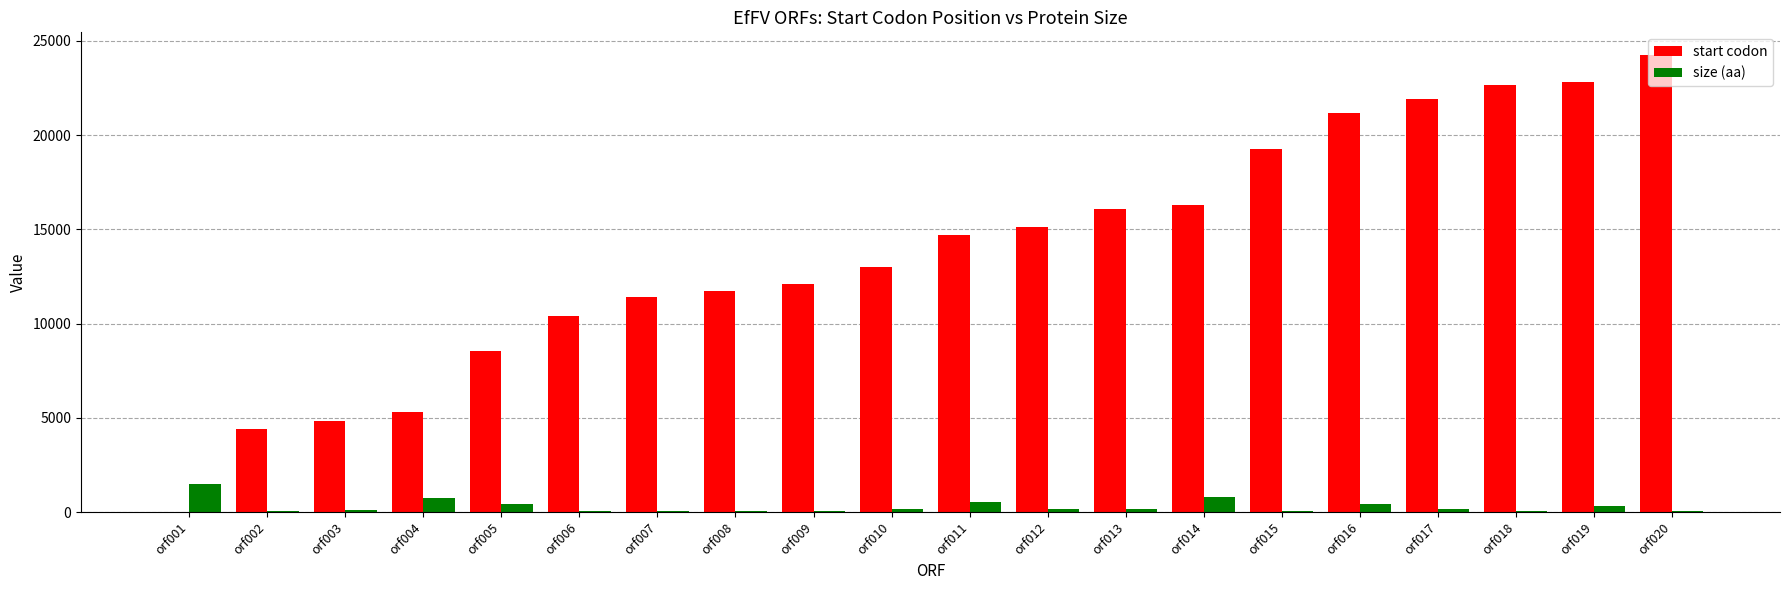

The size (aa) series shows 51 at orf006. True or false?

True